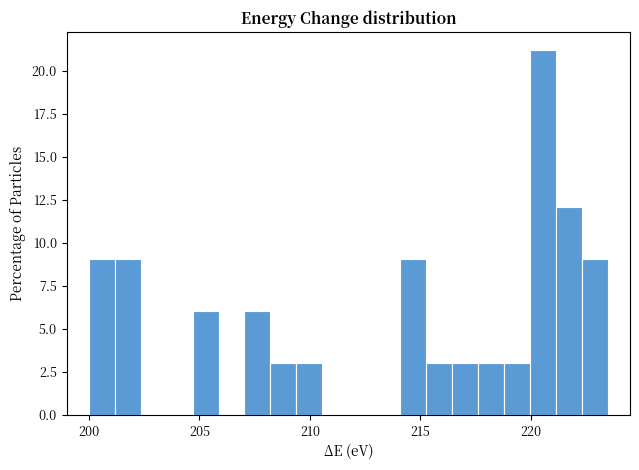

Read against the x-axis, roughly where is the centre of the tallest bar?

220.5